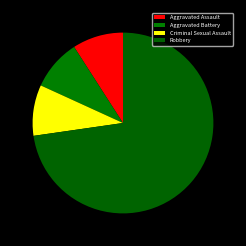

The Aggravated Battery slice represents 9% of the pie. True or false?

True